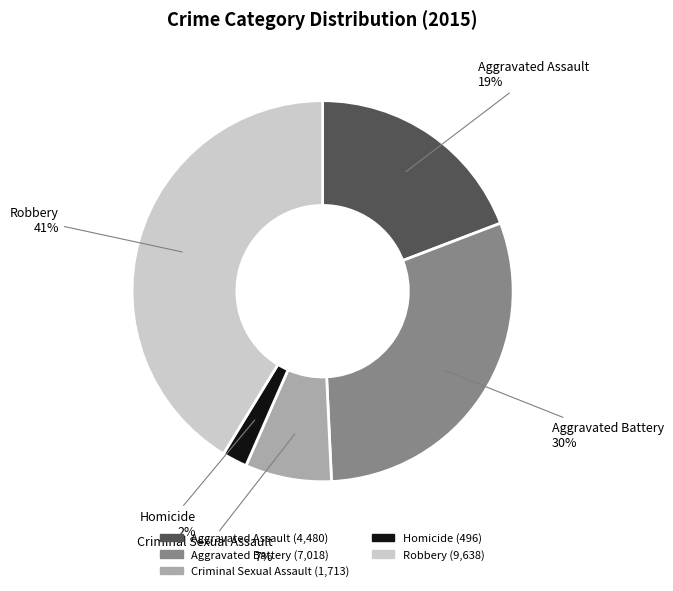

True or false: Robbery accounts for 41% of the total.

True